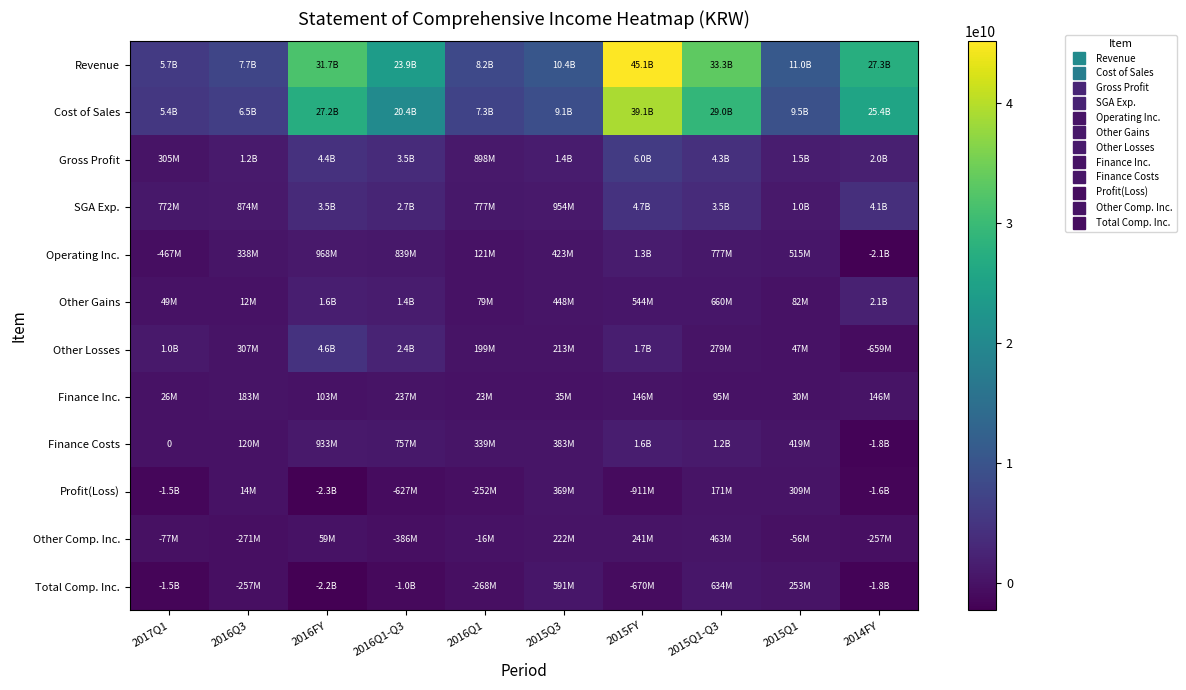

At which label does Finance Costs reach its minimum?

2014FY